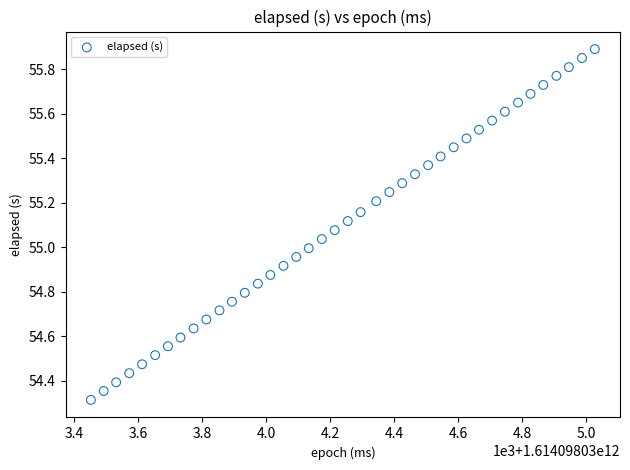

What is the range of X values (max minus min)?

1575.0